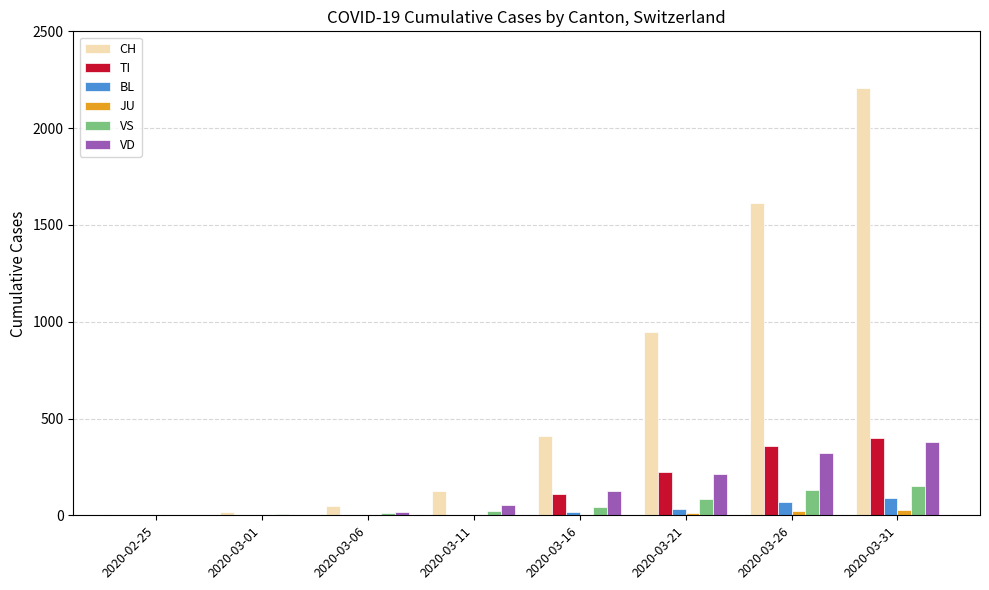

The value of VS at 2020-03-21 is 83. True or false?

True